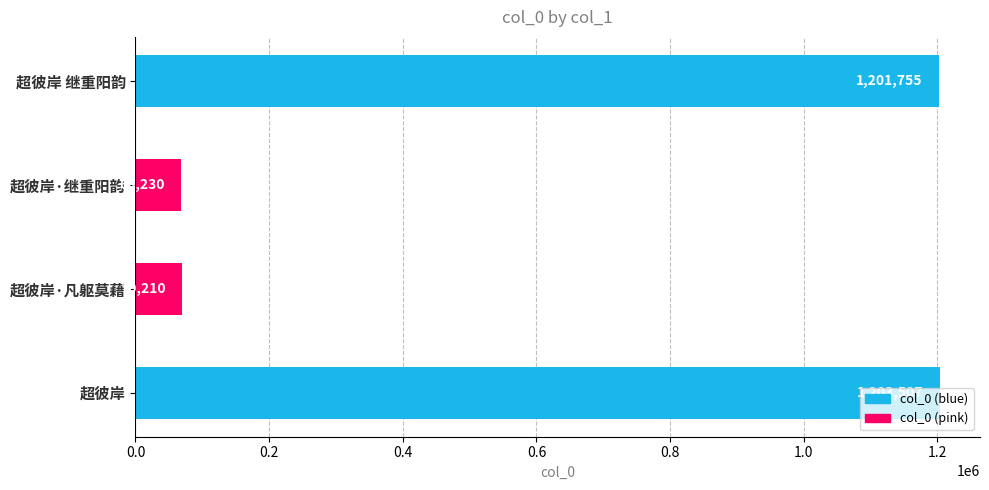

What is the sum of all values?

2543702